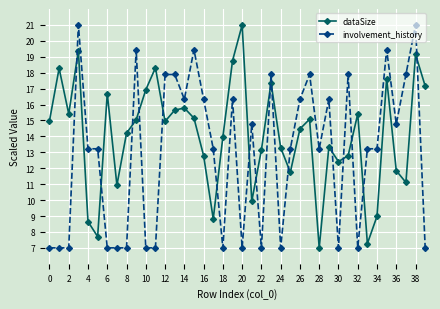

What are all the series names shown in the legend?

dataSize, involvement_history